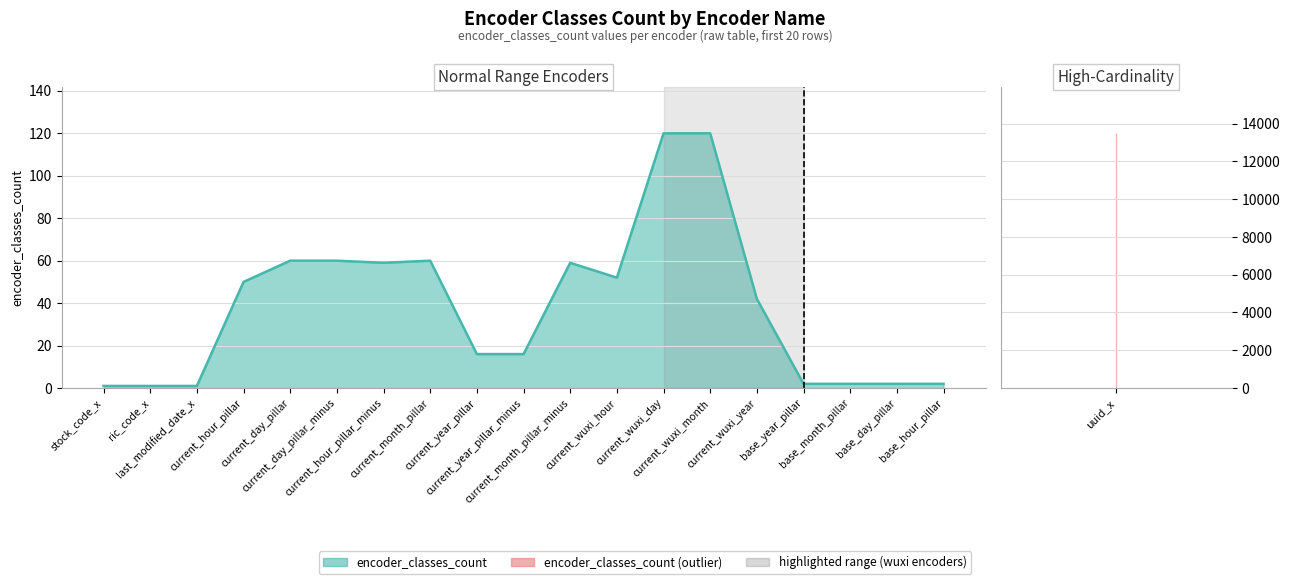

Approximately how many times larger is the value at current_year_pillar compared to base_month_pillar?

8.0